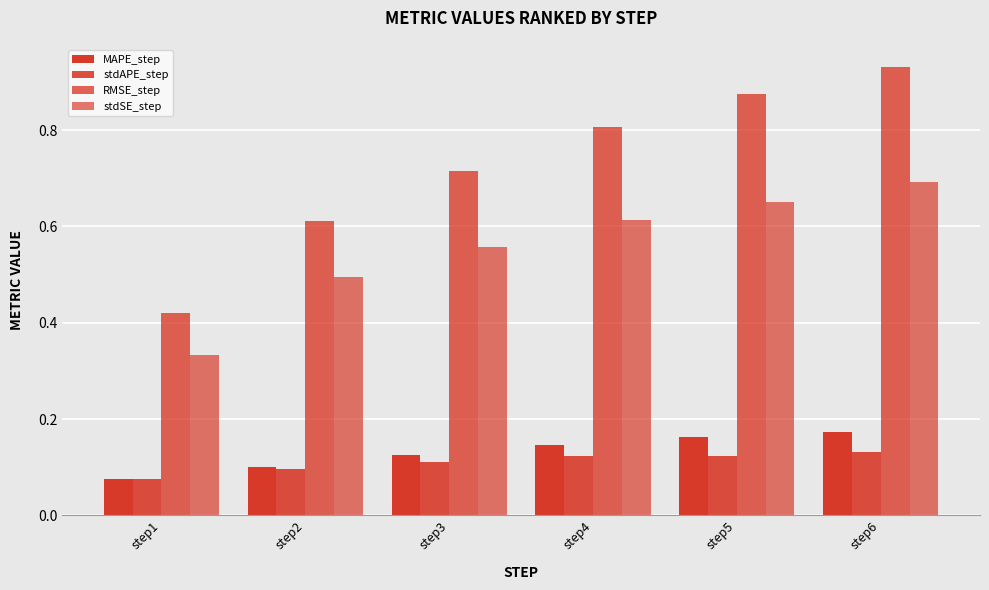

What is the sum of the stdAPE_step values at step3 and step2?

0.2